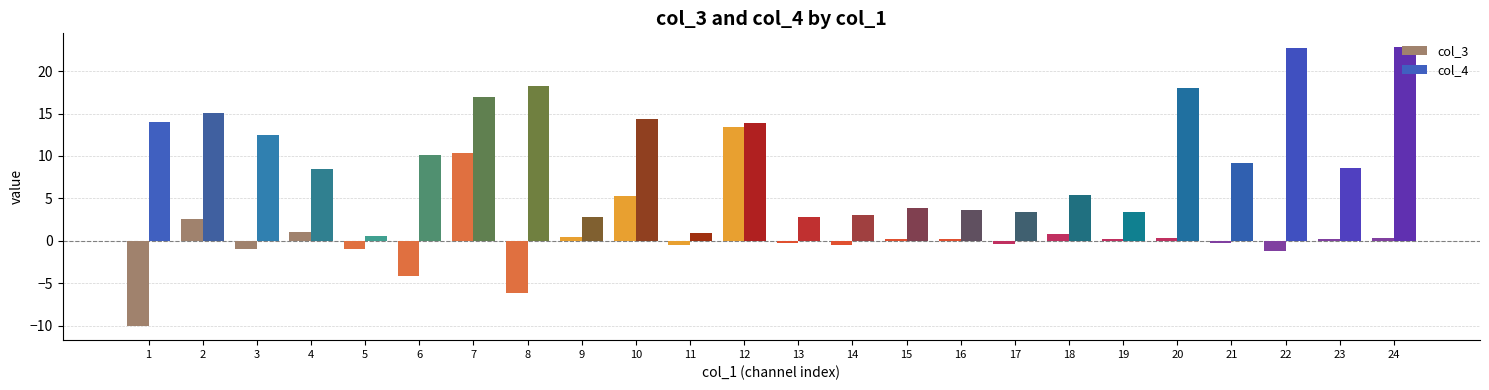

Rank the series by their average value, from highest to lowest.

col_4, col_3